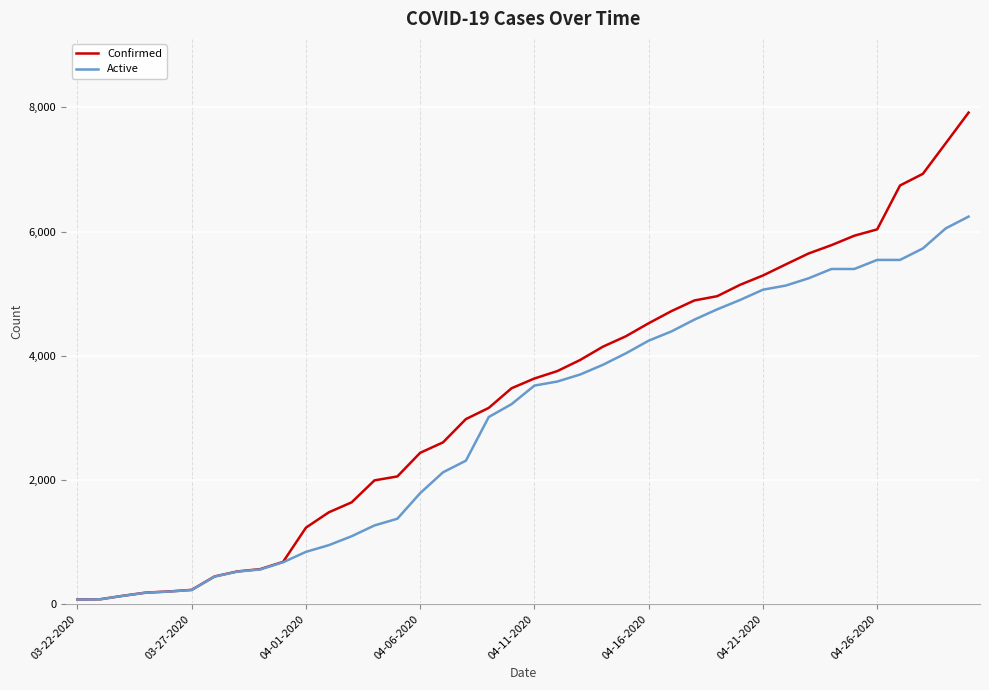

Which series has the largest range (max minus min)?

Confirmed